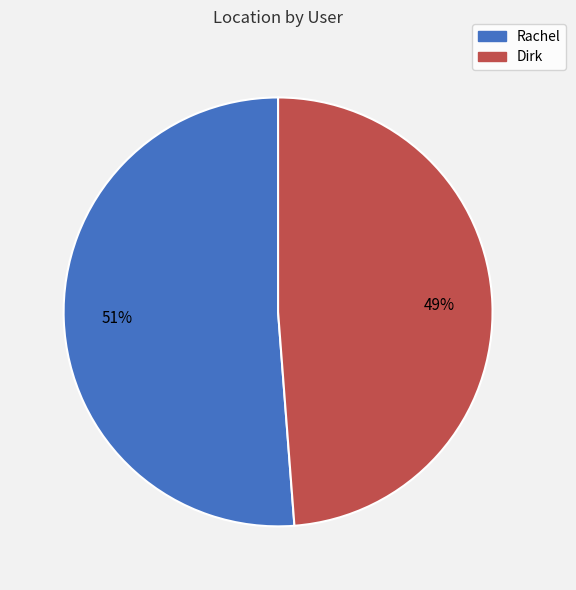

Do Dirk and Rachel together represent more than half of the pie?

Yes